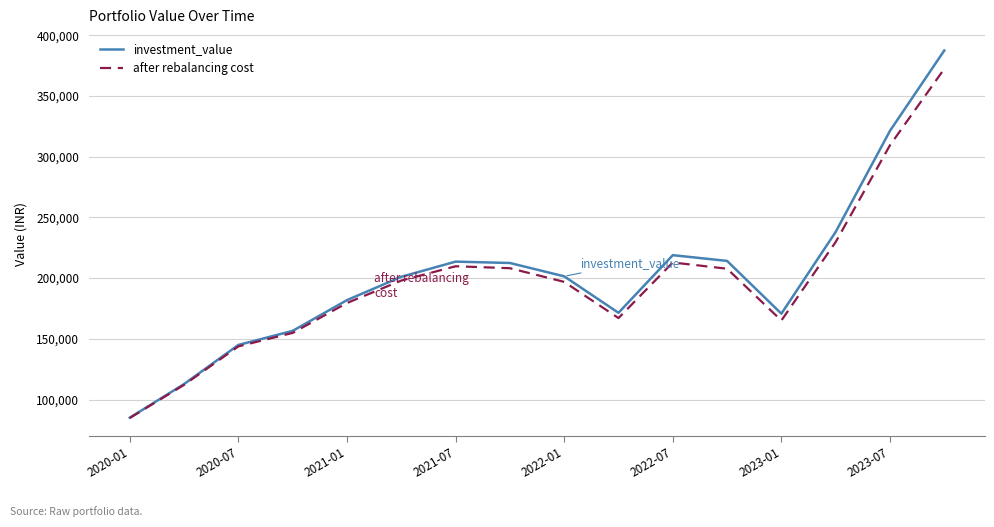

What is the maximum value for after rebalancing cost?

372301.9